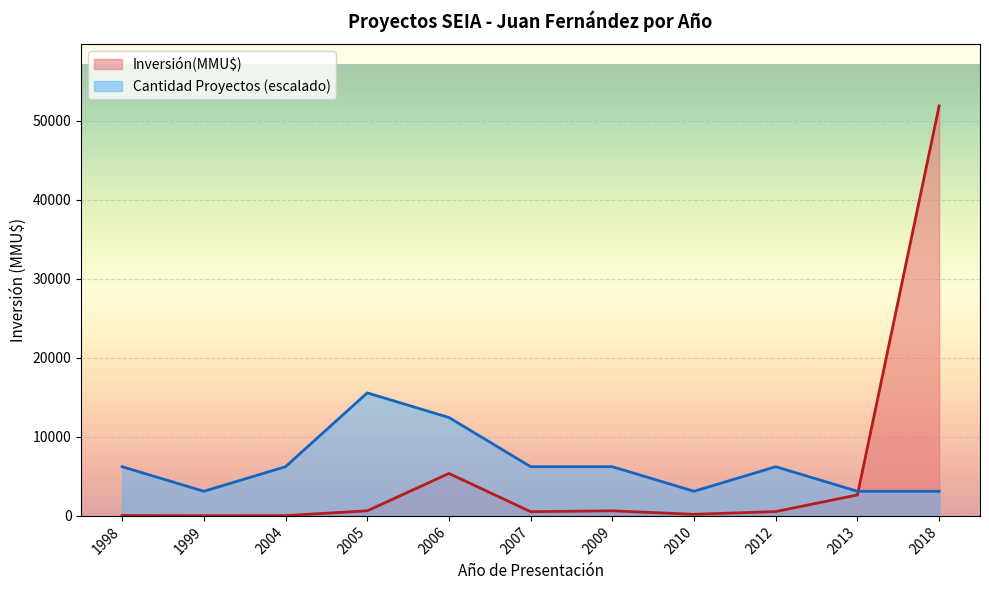

What is the sum of the Cantidad Proyectos values at 2010 and 2009?

9334.8